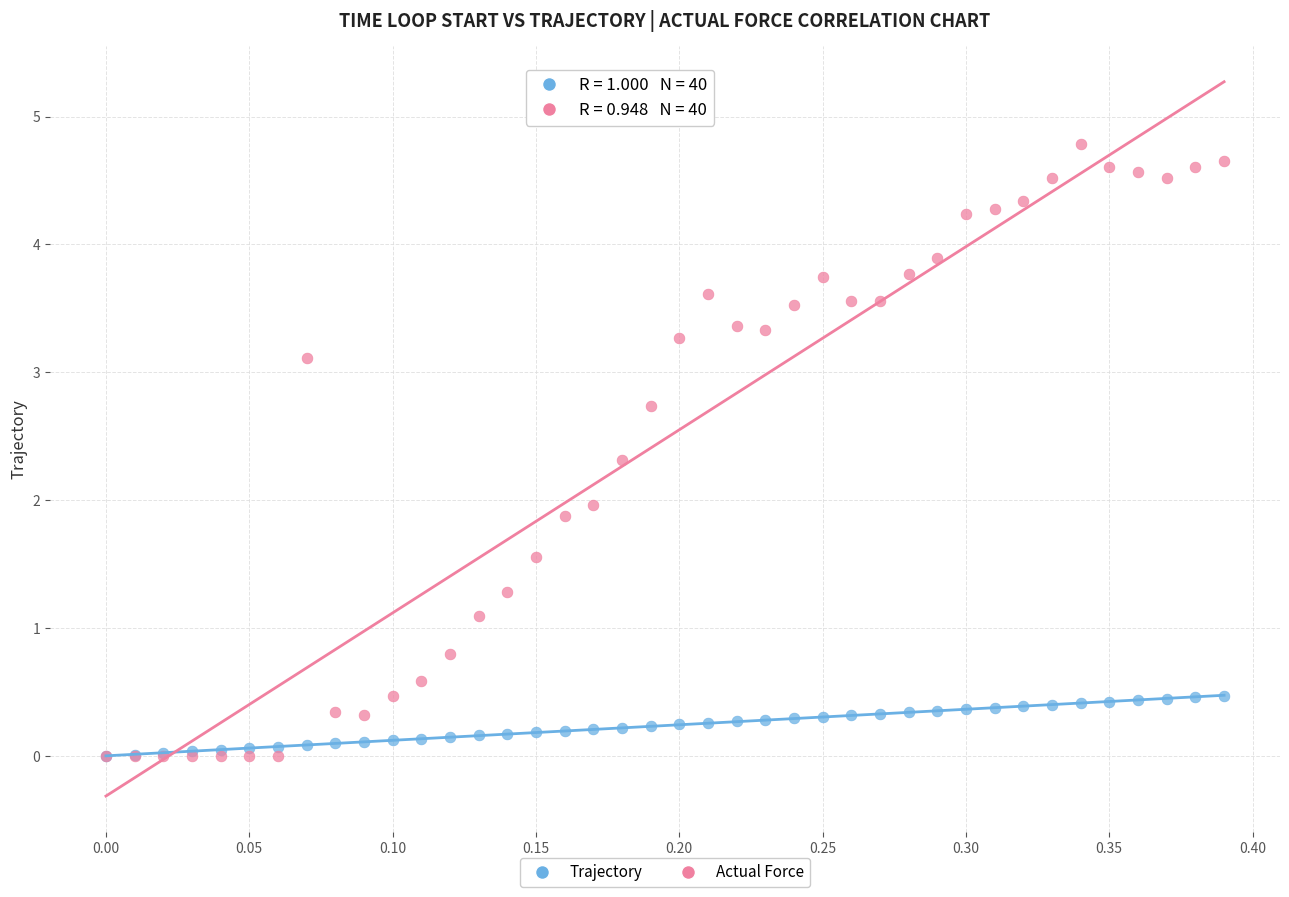

Which series has the largest Y range (max minus min)?

Actual Force